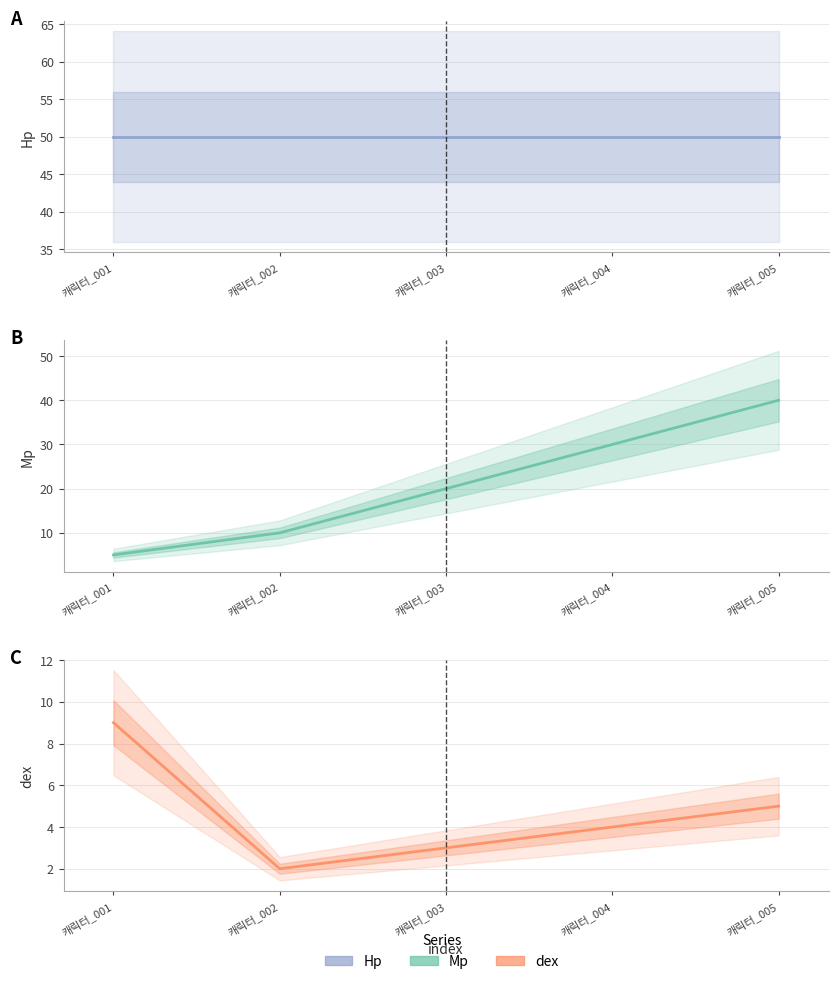

The value of dex at 캐릭터_001 is 15. True or false?

False